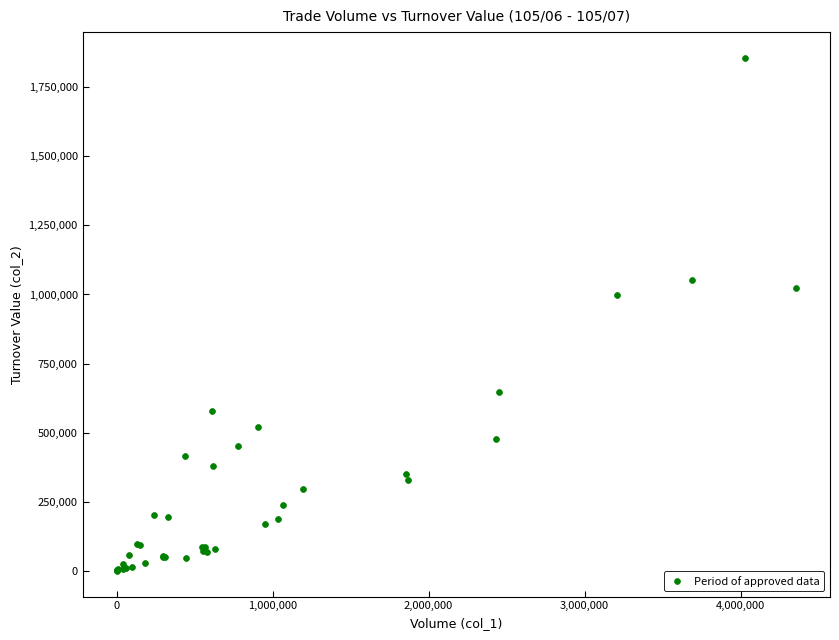

What Y value in the scatter plot is closest to 928150?

996490